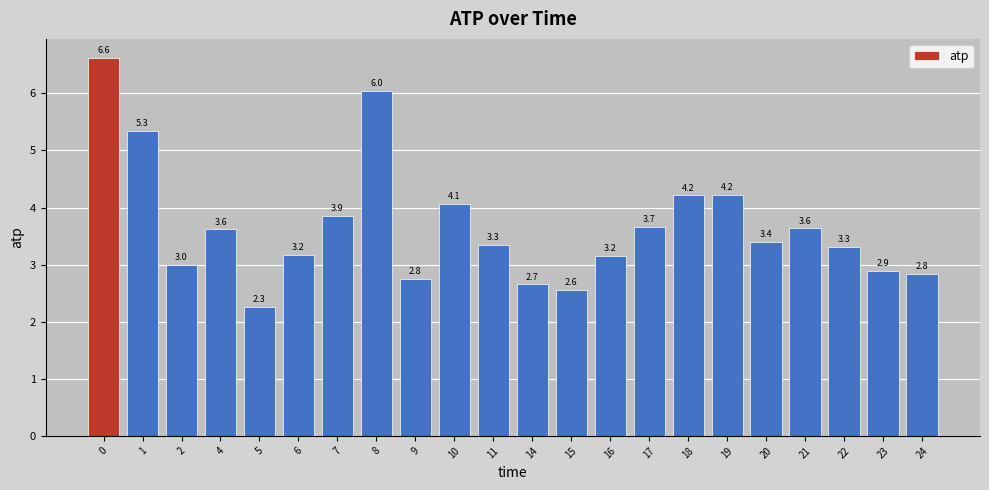

Reading left to right, what are all the values shown in this chart?

6.6	5.3	3.0	3.6	2.3	3.2	3.9	6.0	2.8	4.1	3.3	2.7	2.6	3.2	3.7	4.2	4.2	3.4	3.6	3.3	2.9	2.8